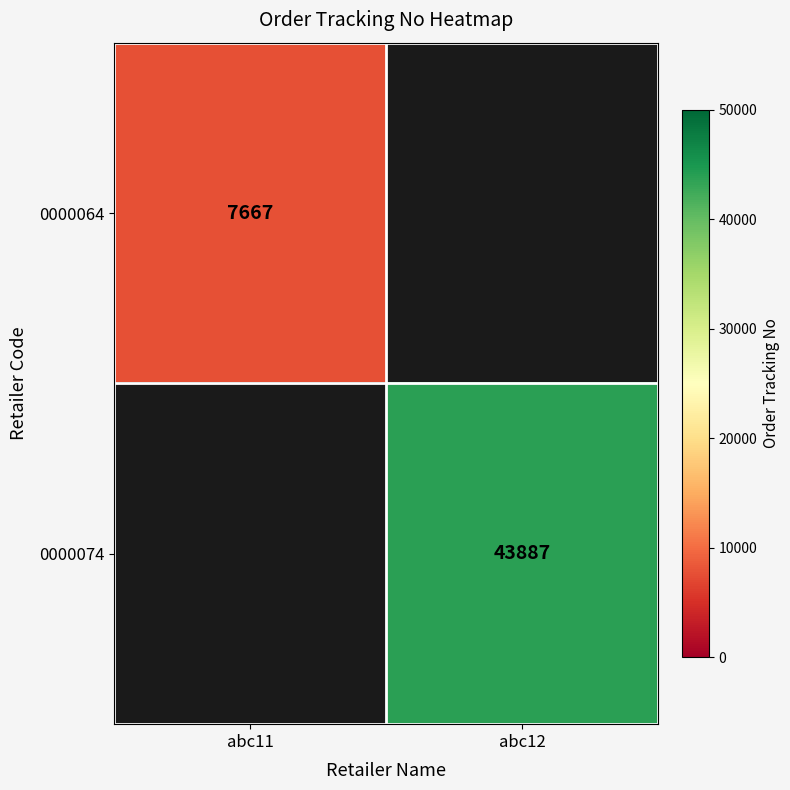

The 0000074 series shows 43887 at abc12. True or false?

True